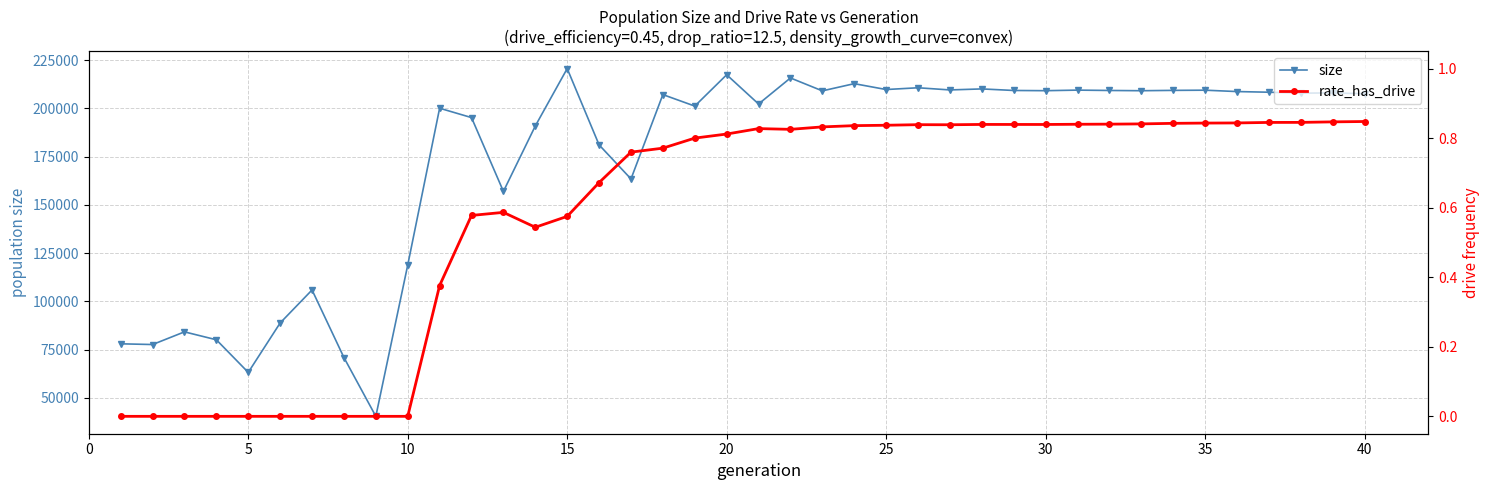

Which series has the largest range (max minus min)?

size